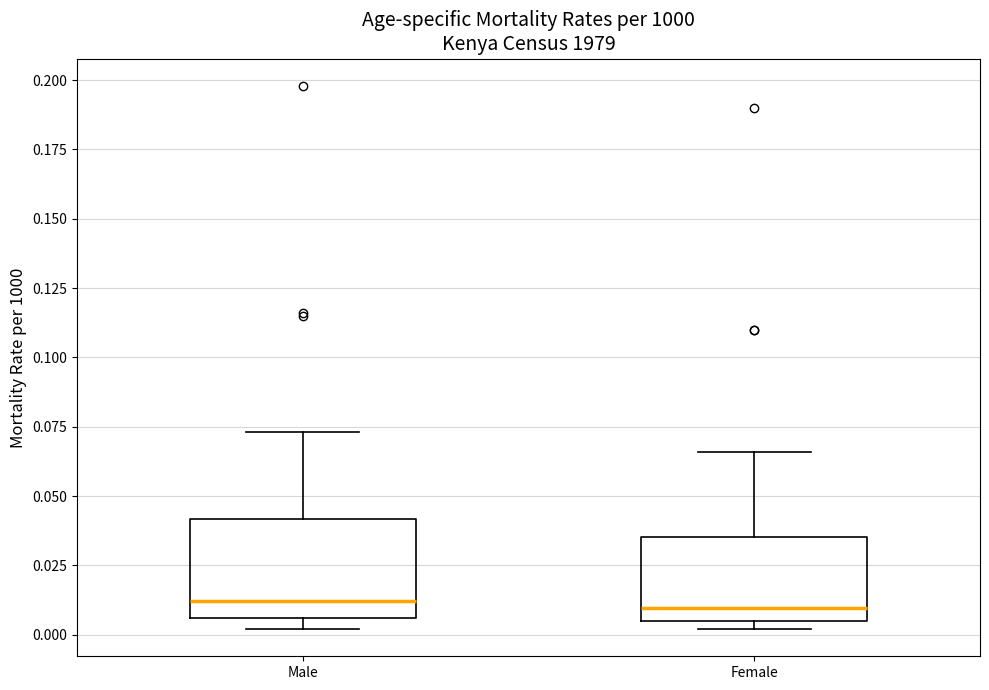

Reading left to right, transcribe this box plot: for each box, give where its median line is, the range the box spans, and where its two whiskers end, as read against the y-axis. The values are not printed on the chart, so give them approximately, as read against the axis.

Male: median 0.010, box 0.005 to 0.040, whiskers 0.000 to 0.075
Female: median 0.010, box 0.005 to 0.035, whiskers 0.000 to 0.065